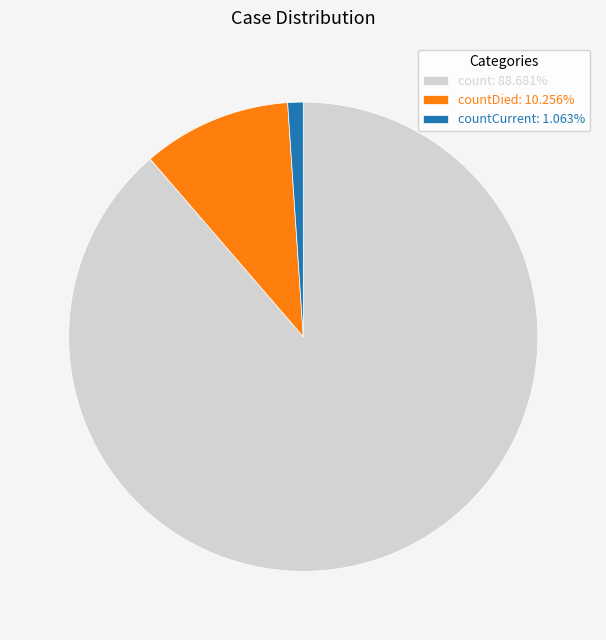

What is the ratio of the value at countDied: 10.256% to the value at countCurrent: 1.063%?

9.6